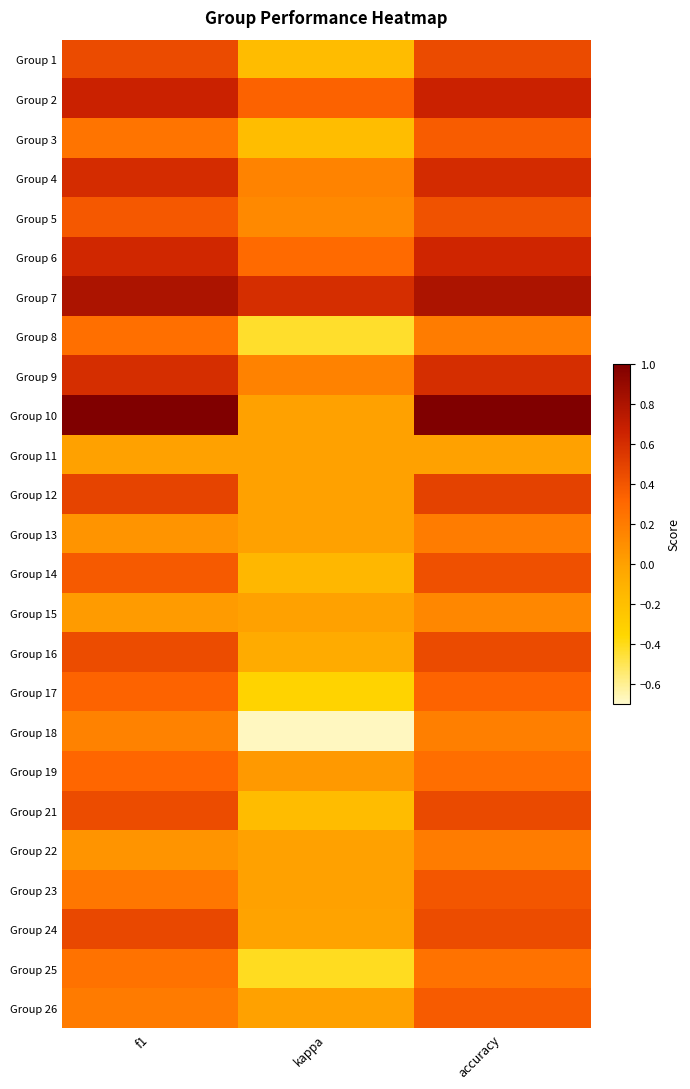

Which category has the lowest value across all series?

kappa